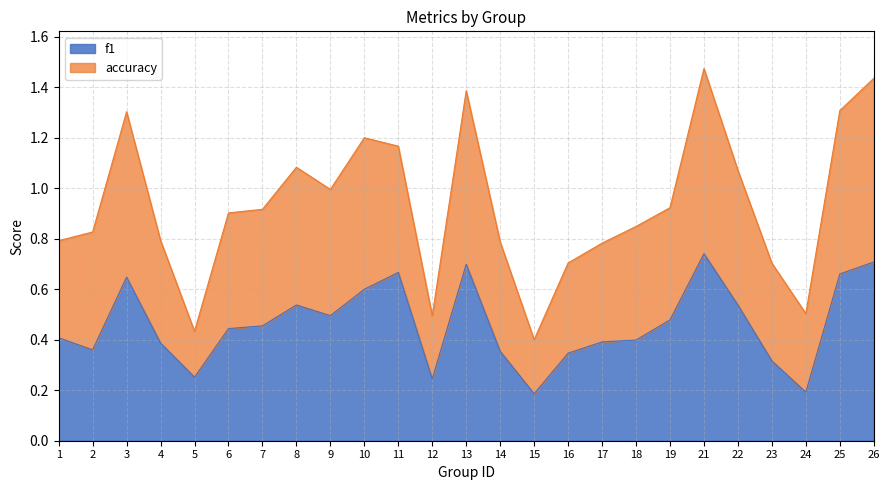

Reading right to left, what are all the values shown in this chart?

f1: 0.7	0.7	0.2	0.3	0.5	0.7	0.5	0.4	0.4	0.3	0.2	0.4	0.7	0.2	0.7	0.6	0.5	0.5	0.5	0.4	0.3	0.4	0.6	0.4	0.4
accuracy: 1.4	1.3	0.5	0.7	1.1	1.5	0.9	0.8	0.8	0.7	0.4	0.8	1.4	0.5	1.2	1.2	1.0	1.1	0.9	0.9	0.4	0.8	1.3	0.8	0.8